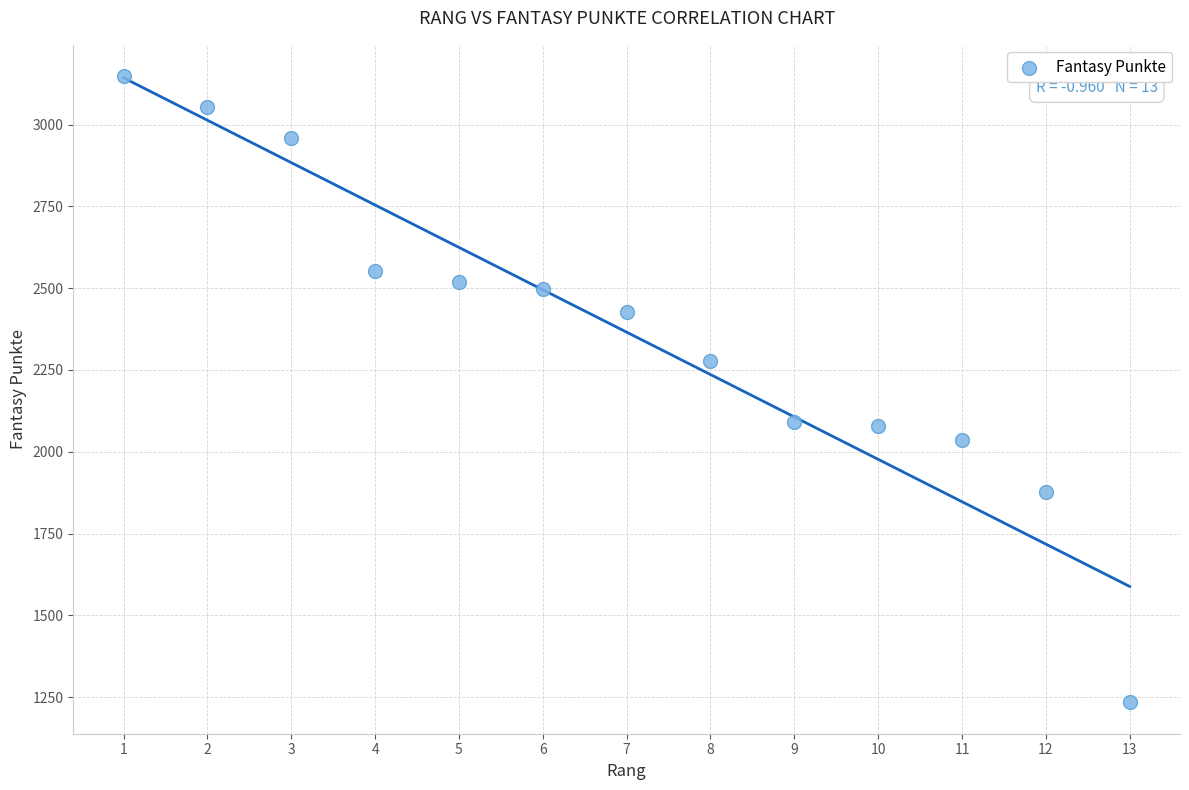

What is the range of Y values (max minus min)?

1914